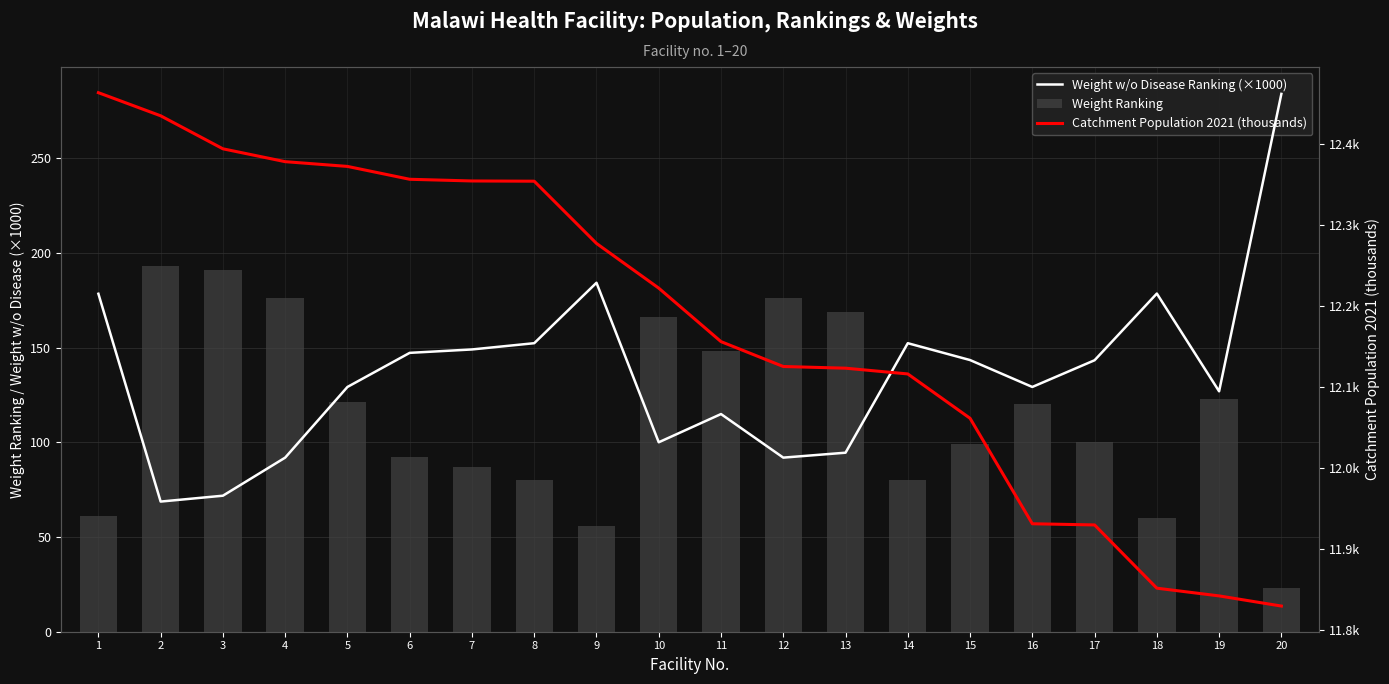

Which series has the widest spread of values?

Weight w/o Disease Ranking (×1000)